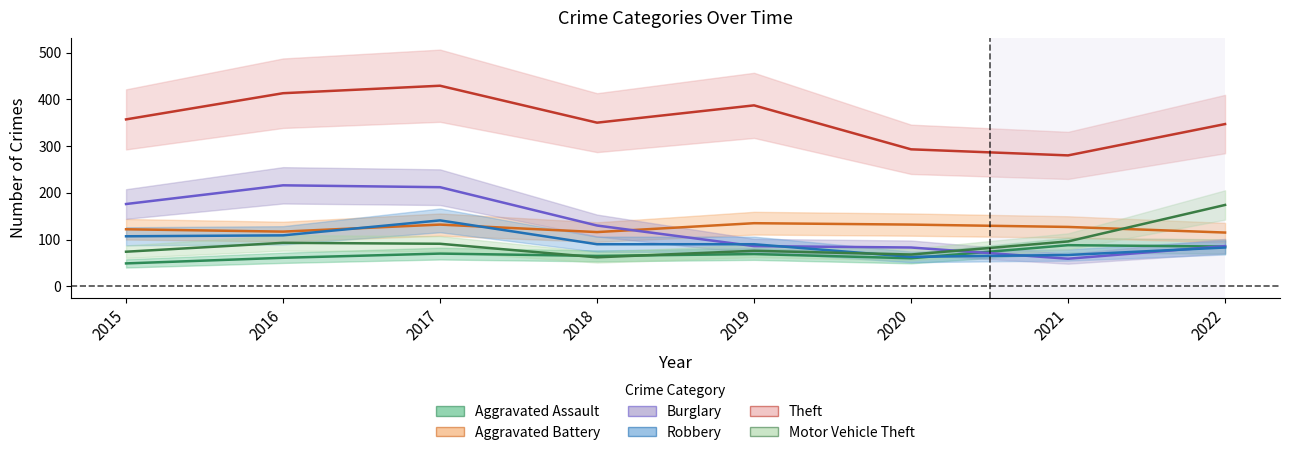

At which category does Aggravated Battery reach its first local peak?

2017